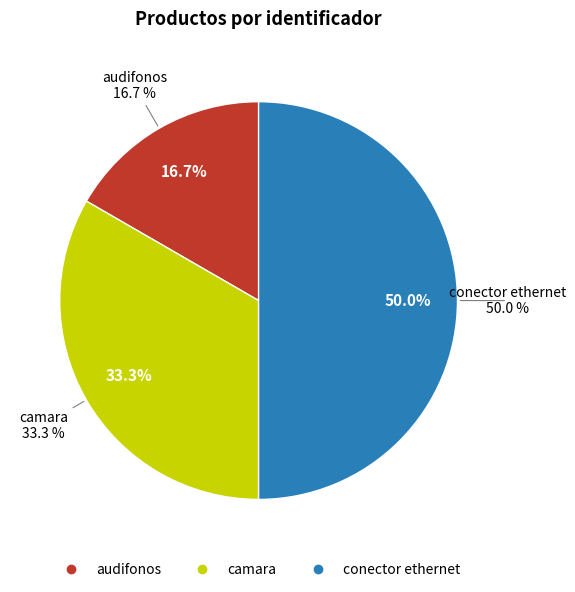

To the nearest percent, what percentage of the pie is audifonos?

17%